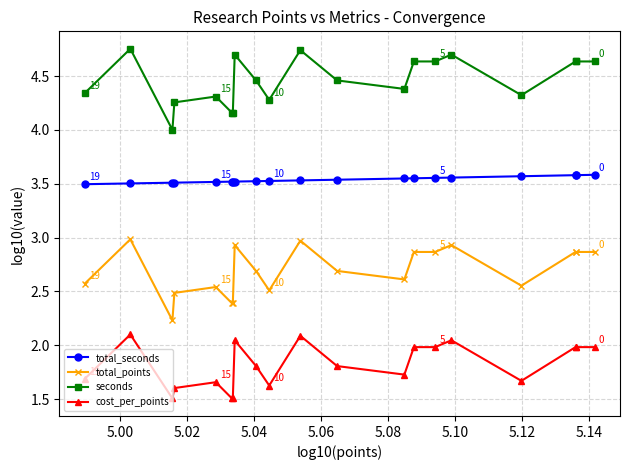

How many data points in seconds are above 4?

19